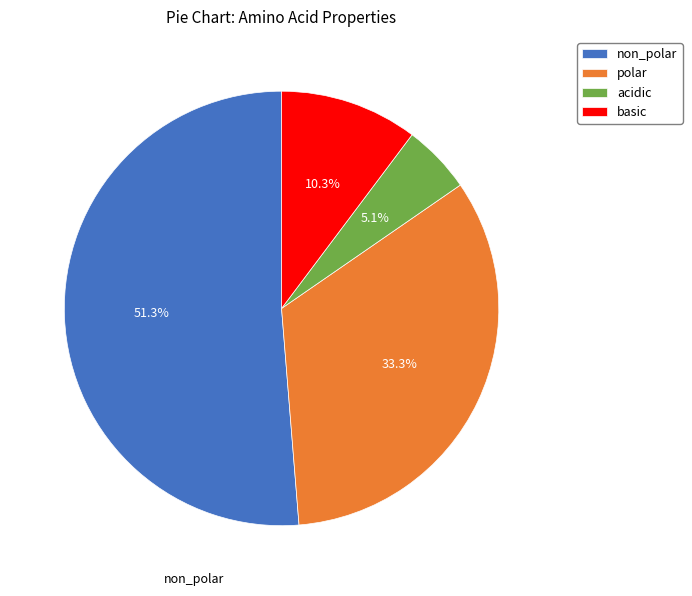

What is the smallest slice in the pie chart?

acidic